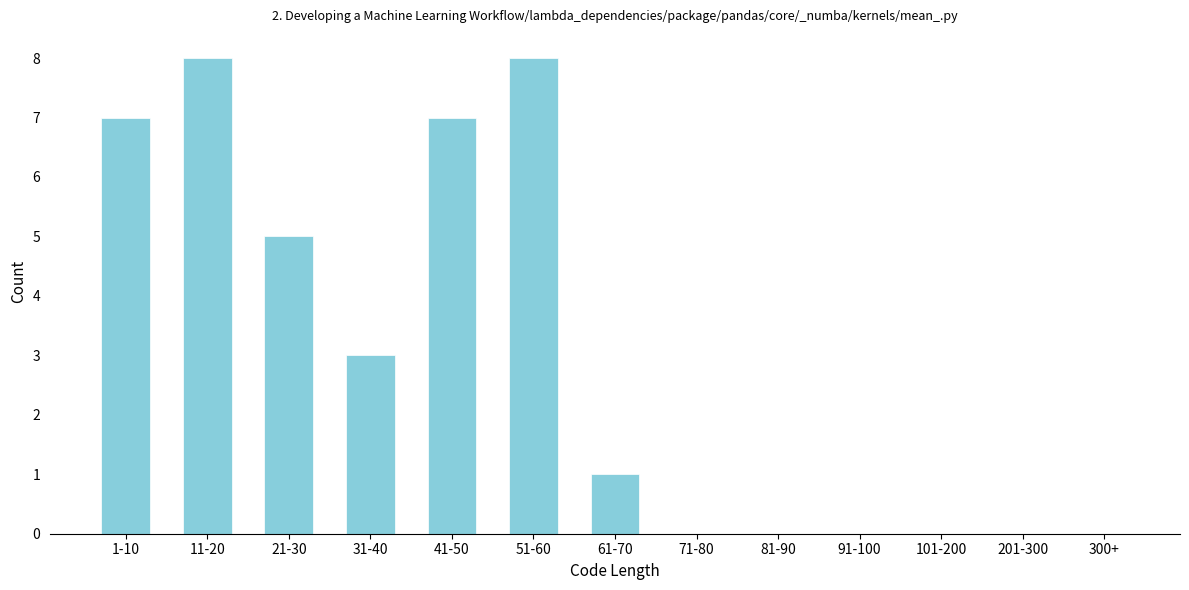

Reading left to right, what are all the values shown in this chart?

1-10=7	11-20=8	21-30=5	31-40=3	41-50=7	51-60=8	61-70=1	71-80=0	81-90=0	91-100=0	101-200=0	201-300=0	300+=0